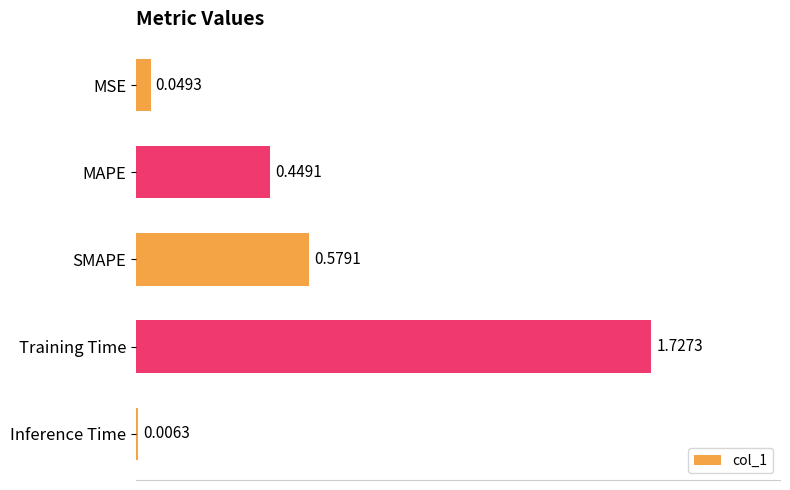

What is the change in value from MAPE to SMAPE?

+0.1